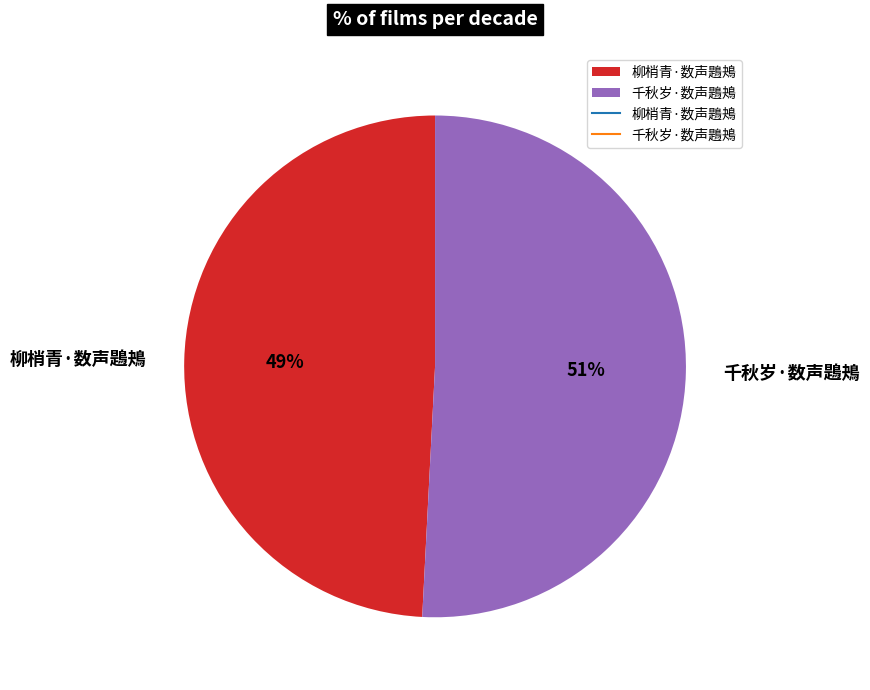

Do 千秋岁·数声鶗鴂 and 柳梢青·数声鶗鴂 together represent more than half of the pie?

Yes